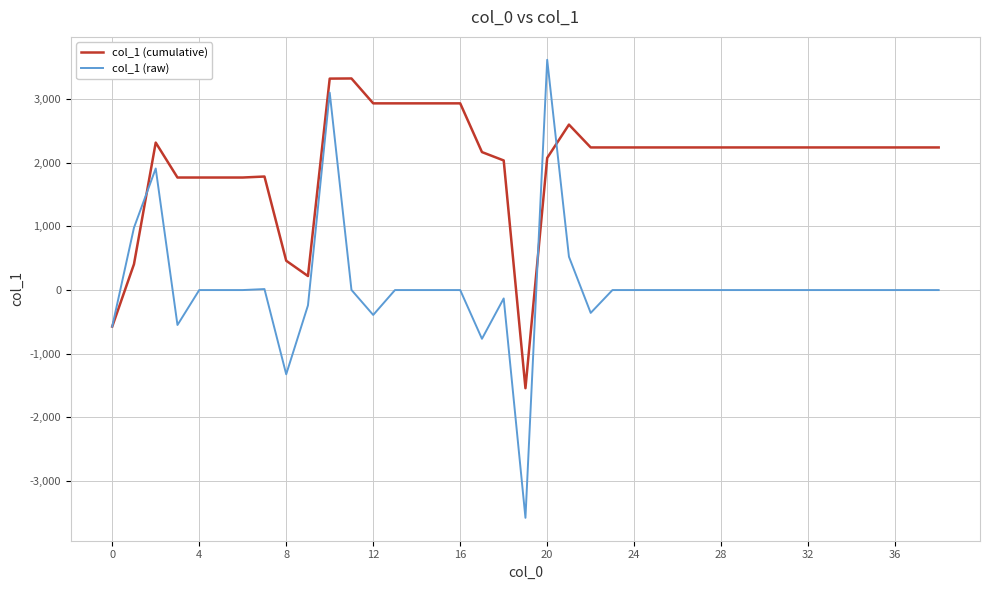

Which series has the largest total across all categories?

col_1 (cumulative)